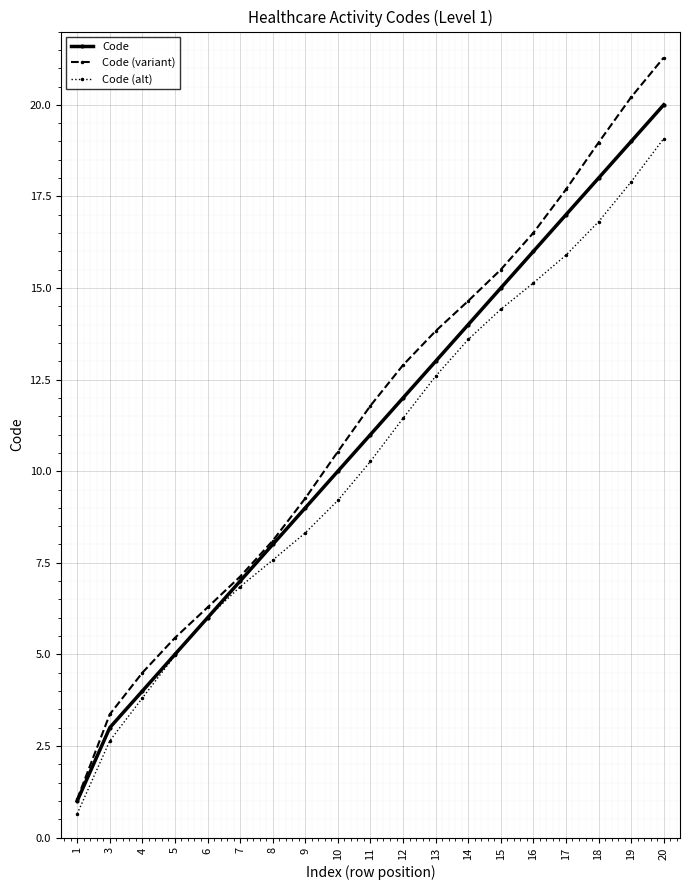

Count the number of data series in this chart.

3